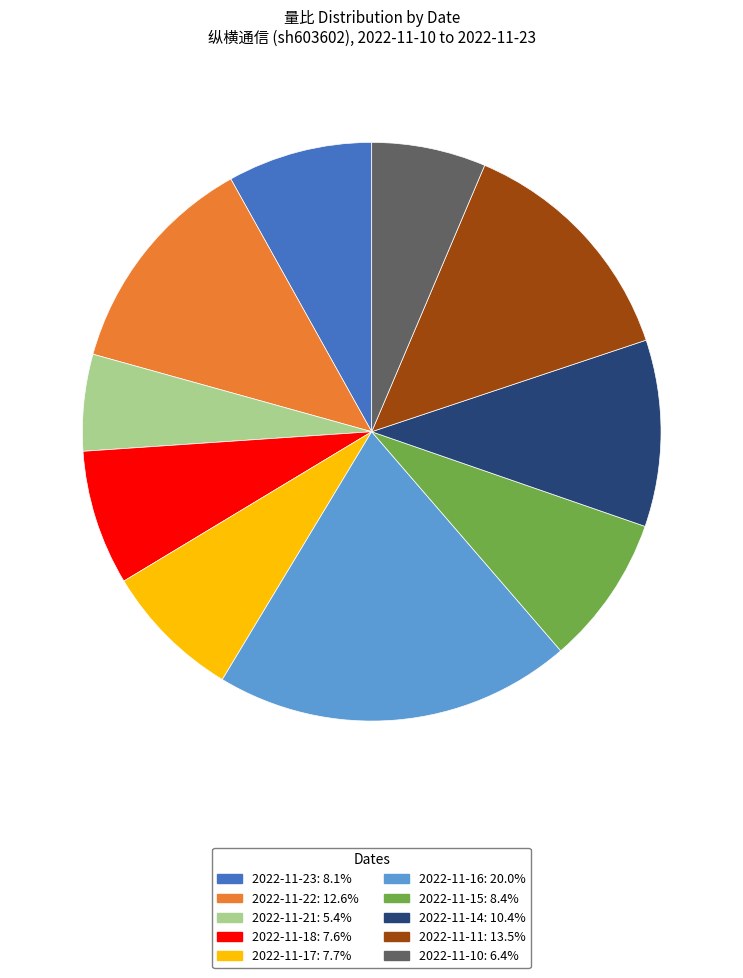

Which slice is the smallest?

2022-11-21